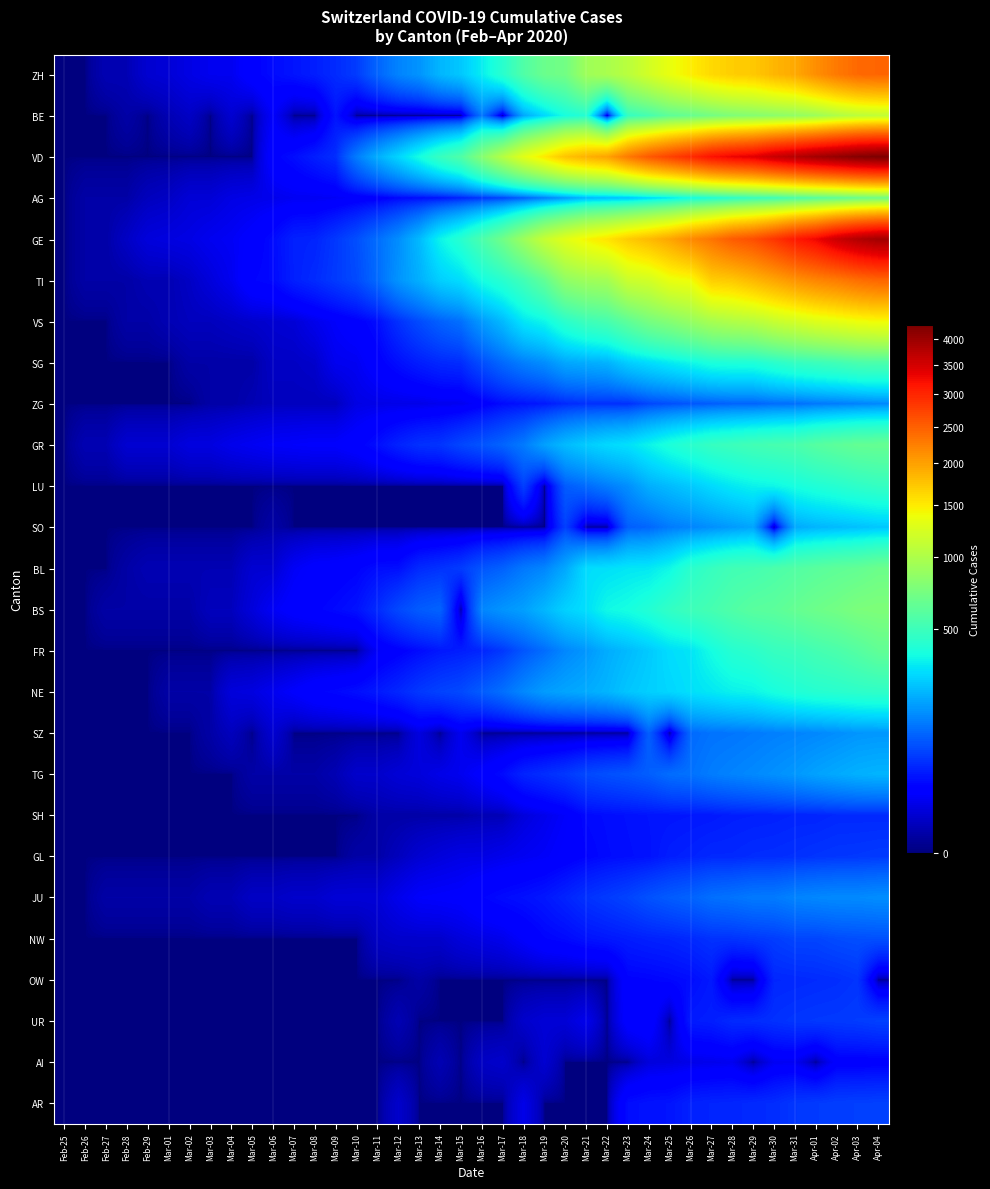

Reading right to left, transcribe all the data shown in this chart.

ZH: Apr-04=2450	Apr-03=2417	Apr-02=2289	Apr-01=2125	Mar-31=1936	Mar-30=1848	Mar-29=1722	Mar-28=1690	Mar-27=1616	Mar-26=1489	Mar-25=1357	Mar-24=1213	Mar-23=1067	Mar-22=978	Mar-21=919	Mar-20=711	Mar-19=679	Mar-18=568	Mar-17=429	Mar-16=326	Mar-15=250	Mar-14=218	Mar-13=163	Mar-12=140	Mar-11=101	Mar-10=62	Mar-09=49	Mar-08=40	Mar-07=34	Mar-06=29	Mar-05=23	Mar-04=13	Mar-03=13	Mar-02=10	Mar-01=7	Feb-29=6	Feb-28=2	Feb-27=2	Feb-26=0	Feb-25=0
BE: Apr-04=1106	Apr-03=1073	Apr-02=1003	Apr-01=909	Mar-31=856	Mar-30=826	Mar-29=798	Mar-28=767	Mar-27=718	Mar-26=660	Mar-25=624	Mar-24=532	Mar-23=470	Mar-22=0	Mar-21=418	Mar-20=377	Mar-19=282	Mar-18=193	Mar-17=0	Mar-16=123	Mar-15=0	Mar-14=0	Mar-13=0	Mar-12=0	Mar-11=0	Mar-10=0	Mar-09=34	Mar-08=0	Mar-07=0	Mar-06=17	Mar-05=0	Mar-04=6	Mar-03=0	Mar-02=4	Mar-01=2	Feb-29=0	Feb-28=1	Feb-27=0	Feb-26=0	Feb-25=0
VD: Apr-04=4259	Apr-03=4187	Apr-02=4052	Apr-01=3918	Mar-31=3766	Mar-30=3607	Mar-29=3395	Mar-28=3310	Mar-27=3179	Mar-26=2945	Mar-25=2740	Mar-24=2548	Mar-23=2283	Mar-22=1977	Mar-21=1875	Mar-20=1756	Mar-19=1515	Mar-18=1304	Mar-17=1040	Mar-16=797	Mar-15=566	Mar-14=477	Mar-13=370	Mar-12=277	Mar-11=203	Mar-10=130	Mar-09=51	Mar-08=40	Mar-07=30	Mar-06=23	Mar-05=0	Mar-04=0	Mar-03=0	Mar-02=0	Mar-01=0	Feb-29=0	Feb-28=0	Feb-27=0	Feb-26=0	Feb-25=0
AG: Apr-04=702	Apr-03=673	Apr-02=631	Apr-01=596	Mar-31=554	Mar-30=506	Mar-29=485	Mar-28=444	Mar-27=407	Mar-26=367	Mar-25=318	Mar-24=283	Mar-23=245	Mar-22=235	Mar-21=223	Mar-20=175	Mar-19=134	Mar-18=96	Mar-17=69	Mar-16=56	Mar-15=43	Mar-14=33	Mar-13=30	Mar-12=27	Mar-11=20	Mar-10=18	Mar-09=15	Mar-08=14	Mar-07=14	Mar-06=12	Mar-05=11	Mar-04=10	Mar-03=7	Mar-02=7	Mar-01=4	Feb-29=3	Feb-28=1	Feb-27=1	Feb-26=1	Feb-25=0
GE: Apr-04=3928	Apr-03=3793	Apr-02=3582	Apr-01=3289	Mar-31=3109	Mar-30=2855	Mar-29=2638	Mar-28=2527	Mar-27=2322	Mar-26=2161	Mar-25=1960	Mar-24=1820	Mar-23=1703	Mar-22=1549	Mar-21=1445	Mar-20=1307	Mar-19=1139	Mar-18=911	Mar-17=701	Mar-16=549	Mar-15=425	Mar-14=343	Mar-13=224	Mar-12=153	Mar-11=112	Mar-10=79	Mar-09=59	Mar-08=44	Mar-07=42	Mar-06=29	Mar-05=20	Mar-04=15	Mar-03=13	Mar-02=10	Mar-01=9	Feb-29=8	Feb-28=4	Feb-27=1	Feb-26=1	Feb-25=0
TI: Apr-04=2442	Apr-03=2377	Apr-02=2271	Apr-01=2195	Mar-31=2091	Mar-30=1962	Mar-29=1837	Mar-28=1727	Mar-27=1688	Mar-26=1401	Mar-25=1354	Mar-24=1209	Mar-23=1162	Mar-22=945	Mar-21=916	Mar-20=849	Mar-19=638	Mar-18=511	Mar-17=426	Mar-16=368	Mar-15=293	Mar-14=265	Mar-13=206	Mar-12=163	Mar-11=108	Mar-10=75	Mar-09=61	Mar-08=49	Mar-07=41	Mar-06=28	Mar-05=25	Mar-04=13	Mar-03=8	Mar-02=4	Mar-01=2	Feb-29=2	Feb-28=1	Feb-27=1	Feb-26=1	Feb-25=0
VS: Apr-04=1418	Apr-03=1385	Apr-02=1334	Apr-01=1282	Mar-31=1211	Mar-30=1144	Mar-29=1055	Mar-28=1017	Mar-27=968	Mar-26=874	Mar-25=793	Mar-24=728	Mar-23=628	Mar-22=535	Mar-21=498	Mar-20=436	Mar-19=349	Mar-18=312	Mar-17=225	Mar-16=172	Mar-15=115	Mar-14=98	Mar-13=76	Mar-12=53	Mar-11=30	Mar-10=22	Mar-09=17	Mar-08=12	Mar-07=7	Mar-06=6	Mar-05=5	Mar-04=4	Mar-03=3	Mar-02=3	Mar-01=2	Feb-29=1	Feb-28=1	Feb-27=0	Feb-26=0	Feb-25=0
SG: Apr-04=555	Apr-03=546	Apr-02=514	Apr-01=492	Mar-31=470	Mar-30=434	Mar-29=397	Mar-28=395	Mar-27=387	Mar-26=352	Mar-25=321	Mar-24=291	Mar-23=262	Mar-22=213	Mar-21=202	Mar-20=193	Mar-19=154	Mar-18=134	Mar-17=107	Mar-16=78	Mar-15=50	Mar-14=47	Mar-13=40	Mar-12=31	Mar-11=22	Mar-10=14	Mar-09=13	Mar-08=5	Mar-07=4	Mar-06=4	Mar-05=1	Mar-04=1	Mar-03=1	Mar-02=1	Mar-01=0	Feb-29=0	Feb-28=0	Feb-27=0	Feb-26=0	Feb-25=0
ZG: Apr-04=146	Apr-03=138	Apr-02=131	Apr-01=125	Mar-31=114	Mar-30=112	Mar-29=101	Mar-28=101	Mar-27=94	Mar-26=87	Mar-25=80	Mar-24=72	Mar-23=53	Mar-22=53	Mar-21=53	Mar-20=48	Mar-19=37	Mar-18=33	Mar-17=29	Mar-16=20	Mar-15=13	Mar-14=13	Mar-13=11	Mar-12=11	Mar-11=11	Mar-10=10	Mar-09=3	Mar-08=3	Mar-07=3	Mar-06=3	Mar-05=2	Mar-04=1	Mar-03=1	Mar-02=0	Mar-01=0	Feb-29=0	Feb-28=0	Feb-27=0	Feb-26=0	Feb-25=0
GR: Apr-04=657	Apr-03=649	Apr-02=622	Apr-01=592	Mar-31=547	Mar-30=535	Mar-29=519	Mar-28=495	Mar-27=474	Mar-26=433	Mar-25=393	Mar-24=343	Mar-23=300	Mar-22=284	Mar-21=258	Mar-20=226	Mar-19=182	Mar-18=128	Mar-17=101	Mar-16=84	Mar-15=71	Mar-14=56	Mar-13=53	Mar-12=43	Mar-11=31	Mar-10=22	Mar-09=18	Mar-08=18	Mar-07=17	Mar-06=16	Mar-05=14	Mar-04=12	Mar-03=9	Mar-02=9	Mar-01=6	Feb-29=6	Feb-28=6	Feb-27=2	Feb-26=2	Feb-25=0
LU: Apr-04=469	Apr-03=449	Apr-02=422	Apr-01=401	Mar-31=375	Mar-30=351	Mar-29=339	Mar-28=317	Mar-27=287	Mar-26=253	Mar-25=228	Mar-24=205	Mar-23=156	Mar-22=131	Mar-21=109	Mar-20=92	Mar-19=0	Mar-18=65	Mar-17=0	Mar-16=0	Mar-15=0	Mar-14=0	Mar-13=0	Mar-12=0	Mar-11=0	Mar-10=0	Mar-09=0	Mar-08=0	Mar-07=0	Mar-06=0	Mar-05=0	Mar-04=0	Mar-03=0	Mar-02=0	Mar-01=0	Feb-29=0	Feb-28=0	Feb-27=0	Feb-26=0	Feb-25=0
SO: Apr-04=250	Apr-03=237	Apr-02=227	Apr-01=216	Mar-31=196	Mar-30=0	Mar-29=190	Mar-28=173	Mar-27=157	Mar-26=141	Mar-25=129	Mar-24=104	Mar-23=95	Mar-22=0	Mar-21=0	Mar-20=66	Mar-19=0	Mar-18=0	Mar-17=0	Mar-16=0	Mar-15=0	Mar-14=0	Mar-13=0	Mar-12=0	Mar-11=0	Mar-10=0	Mar-09=0	Mar-08=0	Mar-07=0	Mar-06=1	Mar-05=0	Mar-04=0	Mar-03=0	Mar-02=0	Mar-01=0	Feb-29=0	Feb-28=0	Feb-27=0	Feb-26=0	Feb-25=0
BL: Apr-04=682	Apr-03=646	Apr-02=629	Apr-01=606	Mar-31=578	Mar-30=553	Mar-29=524	Mar-28=514	Mar-27=478	Mar-26=434	Mar-25=353	Mar-24=317	Mar-23=312	Mar-22=299	Mar-21=292	Mar-20=194	Mar-19=143	Mar-18=125	Mar-17=98	Mar-16=85	Mar-15=62	Mar-14=54	Mar-13=48	Mar-12=31	Mar-11=30	Mar-10=24	Mar-09=21	Mar-08=20	Mar-07=15	Mar-06=6	Mar-05=6	Mar-04=2	Mar-03=2	Mar-02=2	Mar-01=2	Feb-29=2	Feb-28=1	Feb-27=0	Feb-26=0	Feb-25=0
BS: Apr-04=767	Apr-03=754	Apr-02=714	Apr-01=687	Mar-31=653	Mar-30=617	Mar-29=605	Mar-28=569	Mar-27=530	Mar-26=501	Mar-25=462	Mar-24=410	Mar-23=374	Mar-22=356	Mar-21=297	Mar-20=270	Mar-19=220	Mar-18=181	Mar-17=164	Mar-16=143	Mar-15=0	Mar-14=100	Mar-13=92	Mar-12=73	Mar-11=49	Mar-10=33	Mar-09=28	Mar-08=24	Mar-07=21	Mar-06=15	Mar-05=8	Mar-04=3	Mar-03=3	Mar-02=1	Mar-01=1	Feb-29=1	Feb-28=1	Feb-27=1	Feb-26=0	Feb-25=0
FR: Apr-04=638	Apr-03=588	Apr-02=550	Apr-01=525	Mar-31=491	Mar-30=477	Mar-29=442	Mar-28=421	Mar-27=369	Mar-26=309	Mar-25=293	Mar-24=255	Mar-23=226	Mar-22=202	Mar-21=167	Mar-20=145	Mar-19=111	Mar-18=86	Mar-17=59	Mar-16=45	Mar-15=40	Mar-14=36	Mar-13=29	Mar-12=22	Mar-11=16	Mar-10=0	Mar-09=0	Mar-08=0	Mar-07=0	Mar-06=0	Mar-05=0	Mar-04=0	Mar-03=0	Mar-02=0	Mar-01=0	Feb-29=0	Feb-28=0	Feb-27=0	Feb-26=0	Feb-25=0
NE: Apr-04=452	Apr-03=444	Apr-02=430	Apr-01=420	Mar-31=402	Mar-30=378	Mar-29=346	Mar-28=337	Mar-27=316	Mar-26=299	Mar-25=280	Mar-24=265	Mar-23=247	Mar-22=216	Mar-21=200	Mar-20=189	Mar-19=175	Mar-18=146	Mar-17=114	Mar-16=93	Mar-15=74	Mar-14=68	Mar-13=59	Mar-12=46	Mar-11=37	Mar-10=31	Mar-09=27	Mar-08=24	Mar-07=18	Mar-06=13	Mar-05=9	Mar-04=8	Mar-03=1	Mar-02=1	Mar-01=1	Feb-29=0	Feb-28=0	Feb-27=0	Feb-26=0	Feb-25=0
SZ: Apr-04=168	Apr-03=165	Apr-02=155	Apr-01=146	Mar-31=140	Mar-30=135	Mar-29=128	Mar-28=122	Mar-27=119	Mar-26=107	Mar-25=0	Mar-24=97	Mar-23=0	Mar-22=0	Mar-21=0	Mar-20=0	Mar-19=0	Mar-18=0	Mar-17=0	Mar-16=0	Mar-15=13	Mar-14=0	Mar-13=9	Mar-12=0	Mar-11=0	Mar-10=0	Mar-09=0	Mar-08=0	Mar-07=0	Mar-06=6	Mar-05=0	Mar-04=3	Mar-03=1	Mar-02=0	Mar-01=0	Feb-29=0	Feb-28=0	Feb-27=0	Feb-26=0	Feb-25=0
TG: Apr-04=215	Apr-03=209	Apr-02=197	Apr-01=185	Mar-31=169	Mar-30=158	Mar-29=148	Mar-28=140	Mar-27=131	Mar-26=117	Mar-25=112	Mar-24=95	Mar-23=86	Mar-22=80	Mar-21=73	Mar-20=59	Mar-19=51	Mar-18=44	Mar-17=29	Mar-16=20	Mar-15=13	Mar-14=11	Mar-13=8	Mar-12=7	Mar-11=5	Mar-10=5	Mar-09=2	Mar-08=1	Mar-07=1	Mar-06=1	Mar-05=1	Mar-04=0	Mar-03=0	Mar-02=0	Mar-01=0	Feb-29=0	Feb-28=0	Feb-27=0	Feb-26=0	Feb-25=0
SH: Apr-04=47	Apr-03=47	Apr-02=47	Apr-01=44	Mar-31=44	Mar-30=42	Mar-29=41	Mar-28=40	Mar-27=37	Mar-26=36	Mar-25=35	Mar-24=34	Mar-23=32	Mar-22=30	Mar-21=28	Mar-20=17	Mar-19=12	Mar-18=8	Mar-17=2	Mar-16=2	Mar-15=1	Mar-14=1	Mar-13=1	Mar-12=1	Mar-11=1	Mar-10=0	Mar-09=0	Mar-08=0	Mar-07=0	Mar-06=0	Mar-05=0	Mar-04=0	Mar-03=0	Mar-02=0	Mar-01=0	Feb-29=0	Feb-28=0	Feb-27=0	Feb-26=0	Feb-25=0
GL: Apr-04=61	Apr-03=59	Apr-02=58	Apr-01=56	Mar-31=53	Mar-30=51	Mar-29=50	Mar-28=47	Mar-27=47	Mar-26=43	Mar-25=40	Mar-24=33	Mar-23=31	Mar-22=29	Mar-21=25	Mar-20=20	Mar-19=16	Mar-18=14	Mar-17=12	Mar-16=10	Mar-15=10	Mar-14=8	Mar-13=6	Mar-12=3	Mar-11=1	Mar-10=1	Mar-09=0	Mar-08=0	Mar-07=0	Mar-06=0	Mar-05=0	Mar-04=0	Mar-03=0	Mar-02=0	Mar-01=0	Feb-29=0	Feb-28=0	Feb-27=0	Feb-26=0	Feb-25=0
JU: Apr-04=154	Apr-03=149	Apr-02=149	Apr-01=145	Mar-31=140	Mar-30=128	Mar-29=127	Mar-28=119	Mar-27=114	Mar-26=100	Mar-25=92	Mar-24=82	Mar-23=69	Mar-22=61	Mar-21=54	Mar-20=44	Mar-19=36	Mar-18=32	Mar-17=29	Mar-16=25	Mar-15=19	Mar-14=18	Mar-13=17	Mar-12=12	Mar-11=7	Mar-10=7	Mar-09=7	Mar-08=5	Mar-07=5	Mar-06=4	Mar-05=4	Mar-04=2	Mar-03=2	Mar-02=1	Mar-01=1	Feb-29=1	Feb-28=1	Feb-27=1	Feb-26=0	Feb-25=0
NW: Apr-04=80	Apr-03=79	Apr-02=76	Apr-01=70	Mar-31=70	Mar-30=63	Mar-29=59	Mar-28=55	Mar-27=54	Mar-26=48	Mar-25=44	Mar-24=42	Mar-23=39	Mar-22=36	Mar-21=33	Mar-20=28	Mar-19=25	Mar-18=18	Mar-17=12	Mar-16=10	Mar-15=8	Mar-14=5	Mar-13=5	Mar-12=5	Mar-11=4	Mar-10=0	Mar-09=0	Mar-08=0	Mar-07=0	Mar-06=0	Mar-05=0	Mar-04=0	Mar-03=0	Mar-02=0	Mar-01=0	Feb-29=0	Feb-28=0	Feb-27=0	Feb-26=0	Feb-25=0
OW: Apr-04=0	Apr-03=56	Apr-02=51	Apr-01=49	Mar-31=47	Mar-30=46	Mar-29=0	Mar-28=0	Mar-27=37	Mar-26=30	Mar-25=27	Mar-24=25	Mar-23=24	Mar-22=0	Mar-21=0	Mar-20=0	Mar-19=0	Mar-18=0	Mar-17=0	Mar-16=0	Mar-15=0	Mar-14=0	Mar-13=1	Mar-12=0	Mar-11=0	Mar-10=0	Mar-09=0	Mar-08=0	Mar-07=0	Mar-06=0	Mar-05=0	Mar-04=0	Mar-03=0	Mar-02=0	Mar-01=0	Feb-29=0	Feb-28=0	Feb-27=0	Feb-26=0	Feb-25=0
UR: Apr-04=66	Apr-03=62	Apr-02=60	Apr-01=59	Mar-31=57	Mar-30=53	Mar-29=50	Mar-28=48	Mar-27=40	Mar-26=38	Mar-25=0	Mar-24=25	Mar-23=22	Mar-22=0	Mar-21=12	Mar-20=7	Mar-19=7	Mar-18=5	Mar-17=0	Mar-16=0	Mar-15=0	Mar-14=0	Mar-13=0	Mar-12=2	Mar-11=0	Mar-10=0	Mar-09=0	Mar-08=0	Mar-07=0	Mar-06=0	Mar-05=0	Mar-04=0	Mar-03=0	Mar-02=0	Mar-01=0	Feb-29=0	Feb-28=0	Feb-27=0	Feb-26=0	Feb-25=0
AI: Apr-04=21	Apr-03=20	Apr-02=20	Apr-01=0	Mar-31=14	Mar-30=14	Mar-29=0	Mar-28=13	Mar-27=12	Mar-26=11	Mar-25=9	Mar-24=8	Mar-23=0	Mar-22=0	Mar-21=0	Mar-20=0	Mar-19=6	Mar-18=0	Mar-17=5	Mar-16=4	Mar-15=0	Mar-14=2	Mar-13=0	Mar-12=0	Mar-11=0	Mar-10=0	Mar-09=0	Mar-08=0	Mar-07=0	Mar-06=0	Mar-05=0	Mar-04=0	Mar-03=0	Mar-02=0	Mar-01=0	Feb-29=0	Feb-28=0	Feb-27=0	Feb-26=0	Feb-25=0
AR: Apr-04=66	Apr-03=65	Apr-02=64	Apr-01=61	Mar-31=58	Mar-30=50	Mar-29=48	Mar-28=45	Mar-27=44	Mar-26=42	Mar-25=34	Mar-24=33	Mar-23=30	Mar-22=0	Mar-21=0	Mar-20=0	Mar-19=0	Mar-18=11	Mar-17=0	Mar-16=0	Mar-15=0	Mar-14=0	Mar-13=0	Mar-12=5	Mar-11=0	Mar-10=0	Mar-09=0	Mar-08=0	Mar-07=0	Mar-06=0	Mar-05=0	Mar-04=0	Mar-03=0	Mar-02=0	Mar-01=0	Feb-29=0	Feb-28=0	Feb-27=0	Feb-26=0	Feb-25=0